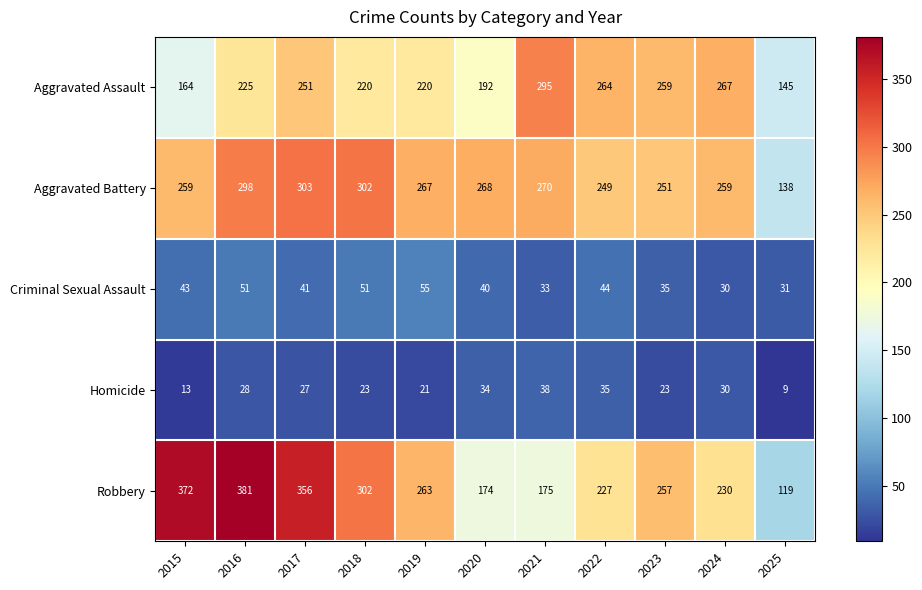

What is the difference between the maximum and minimum values in the Homicide series?

29